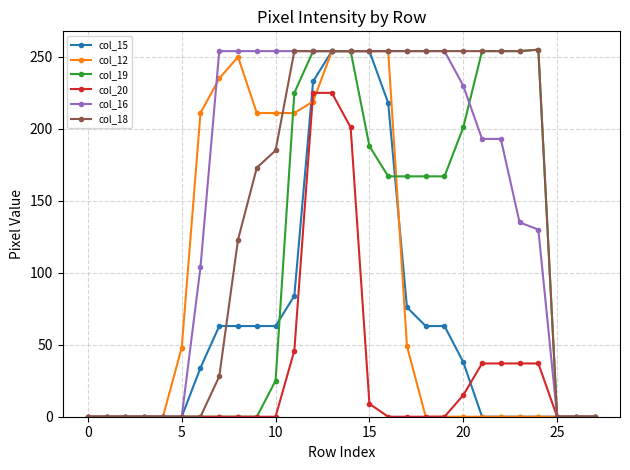

What is the maximum value shown in the chart?

255